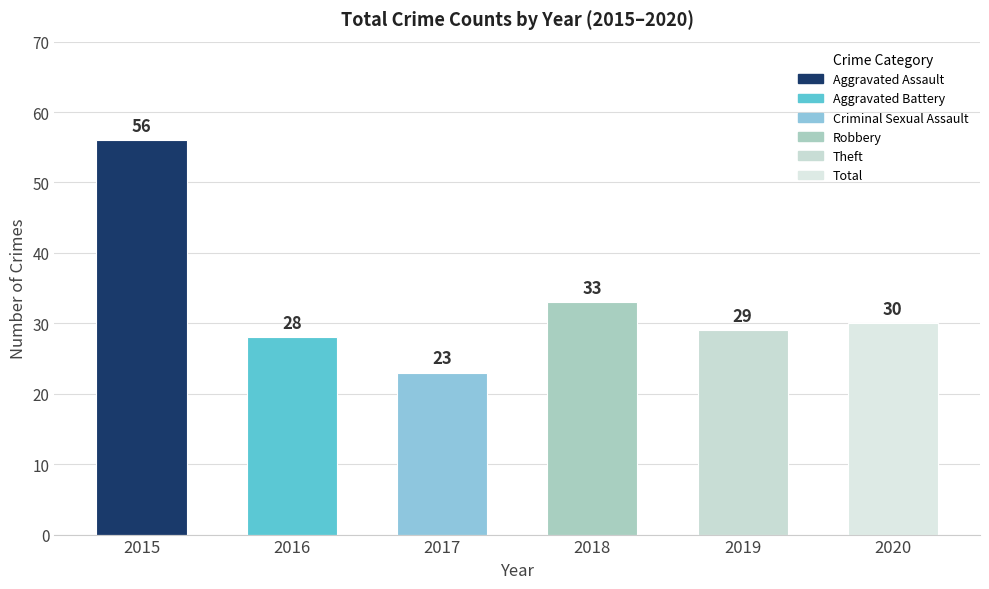

What is the ratio of the value at 2015 to the value at 2020?

1.9